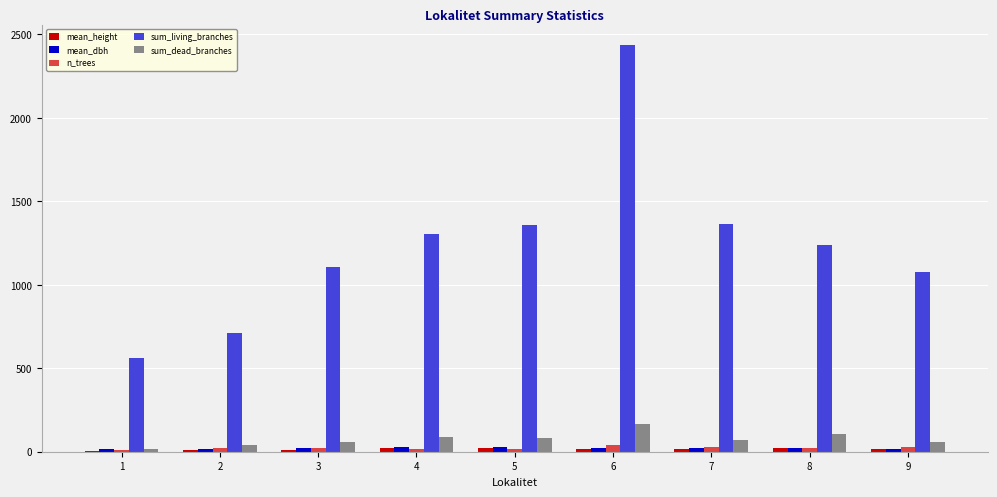

The n_trees series shows 27.0 at 9. True or false?

True